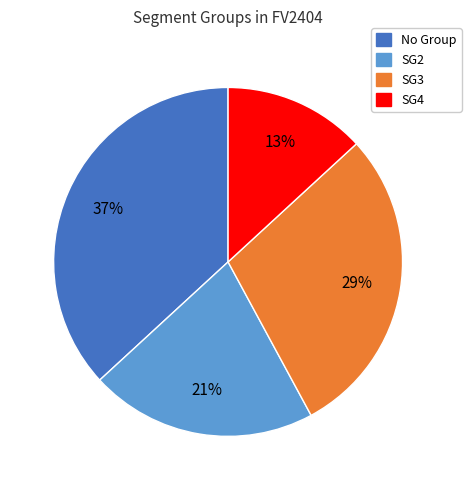

Is there any slice that represents more than half of the pie?

No